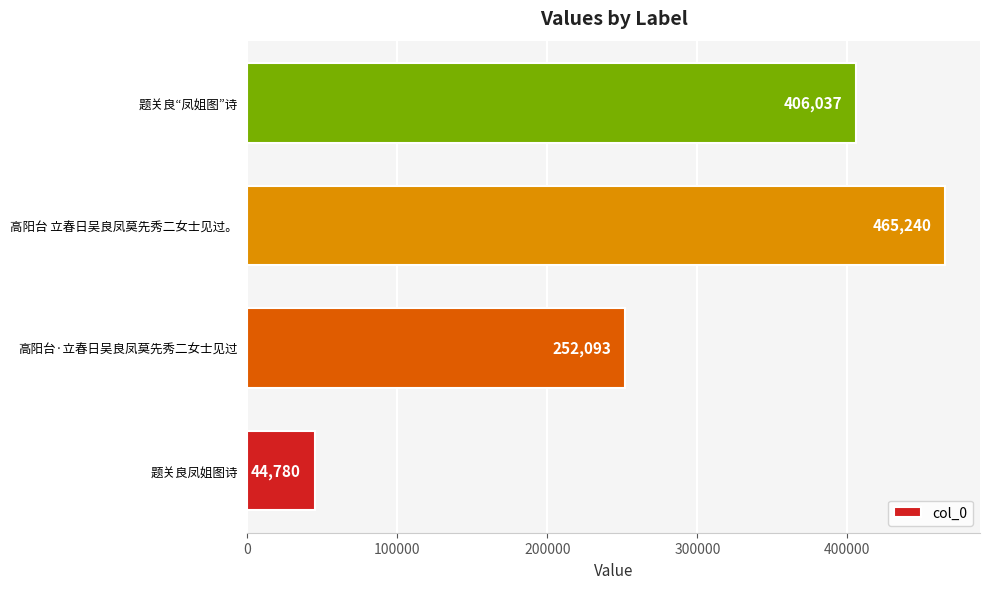

Between 题关良“凤姐图”诗 and 高阳台 立春日吴良凤莫先秀二女士见过。, which is larger?

高阳台 立春日吴良凤莫先秀二女士见过。